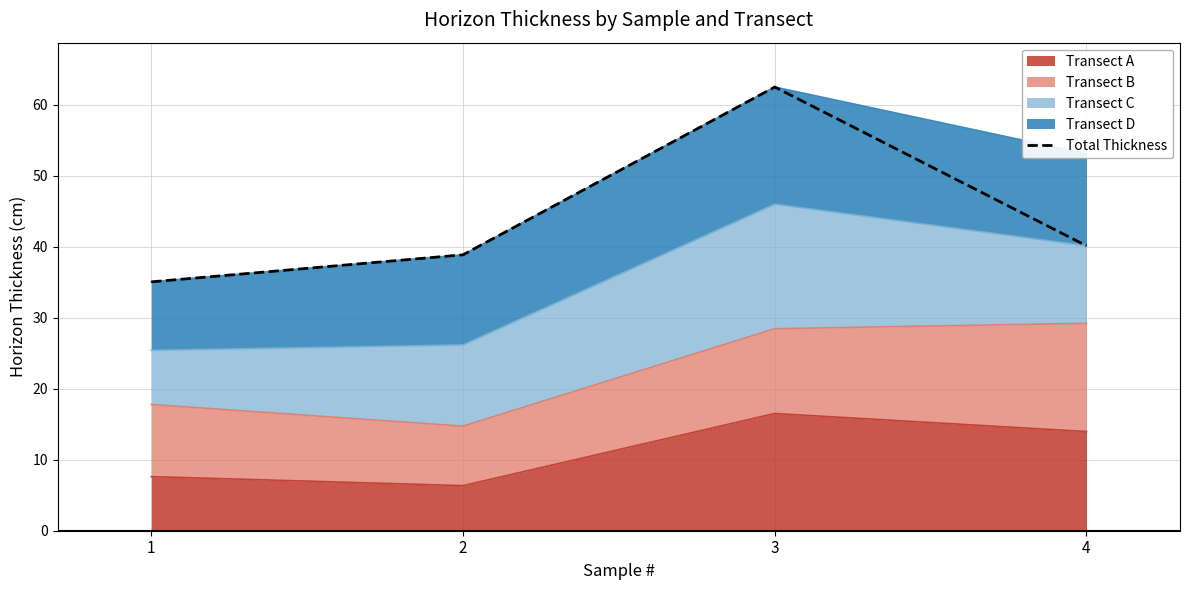

Reading left to right, transcribe all the data shown in this chart.

35.1	38.9	62.5	40.1